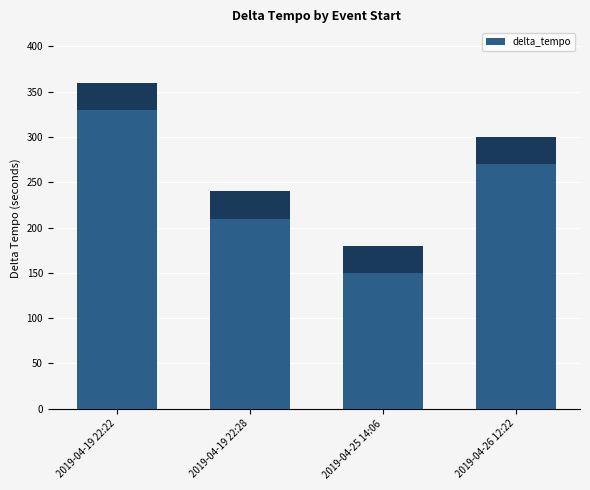

Which category has the lowest value across all series?

2019-04-25 14:06